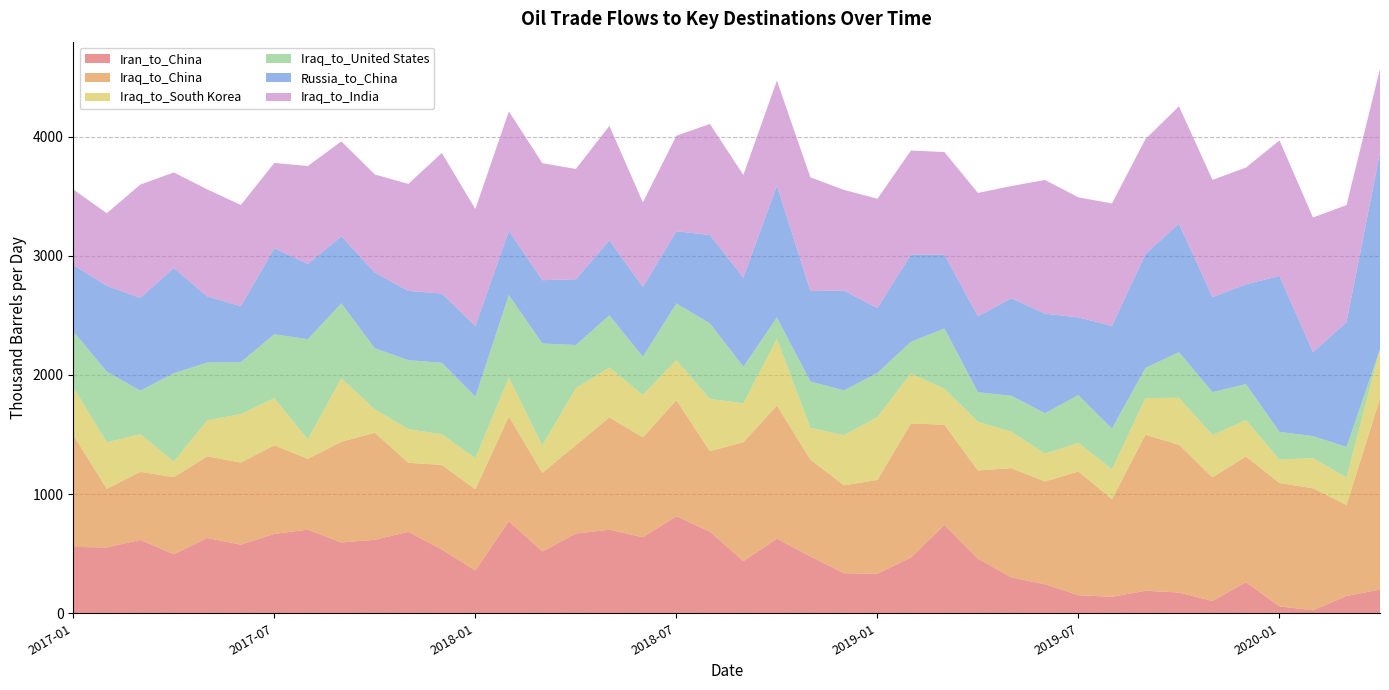

Reading right to left, extract all data points from this chart.

Iran_to_China: 199	145	25	58	261	103	174	189	138	152	243	301	458	742	468	332	336	477	626	438	685	814	638	701	669	518	773	359	535	683	617	594	702	666	576	632	496	616	552	557
Iraq_to_China: 1602	764	1024	1035	1055	1038	1240	1309	819	1038	863	917	741	840	1125	787	738	813	1117	997	676	974	838	943	742	660	878	682	710	580	898	845	594	743	689	685	646	571	493	938
Iraq_to_South Korea: 414	229	253	197	304	355	394	307	251	239	234	305	408	302	419	527	420	267	559	327	438	336	356	418	478	231	326	261	257	282	196	532	163	395	406	302	131	316	389	401
Iraq_to_United States: 0	258	185	232	303	360	383	254	342	402	339	302	248	505	266	371	376	388	180	307	634	476	321	438	362	855	693	516	600	579	513	630	841	537	436	485	741	365	594	469
Russia_to_China: 1652	1047	704	1309	837	797	1079	956	861	652	835	818	637	620	732	544	838	759	1107	748	741	606	585	629	552	531	538	593	581	581	635	562	632	722	470	555	883	778	720	556
Iraq_to_India: 701	982	1130	1137	980	984	984	964	1028	1007	1122	942	1035	861	873	917	845	954	881	861	932	801	710	961	925	982	1003	981	1180	898	823	797	821	716	849	898	802	951	609	635